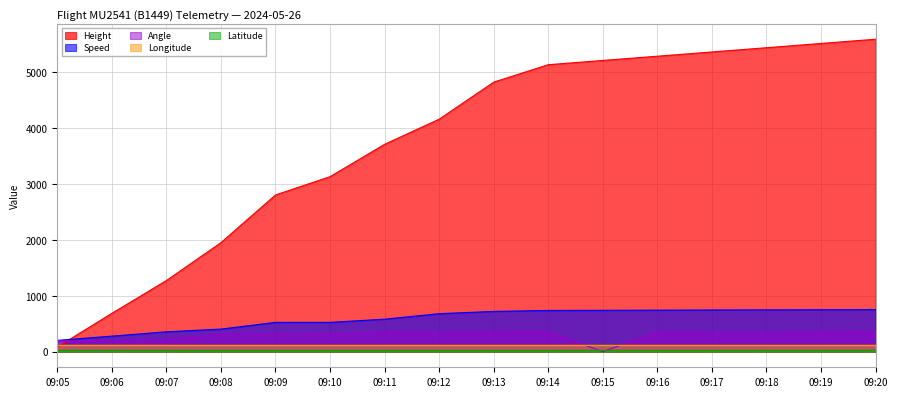

What is the maximum value shown in the chart?

5592.0